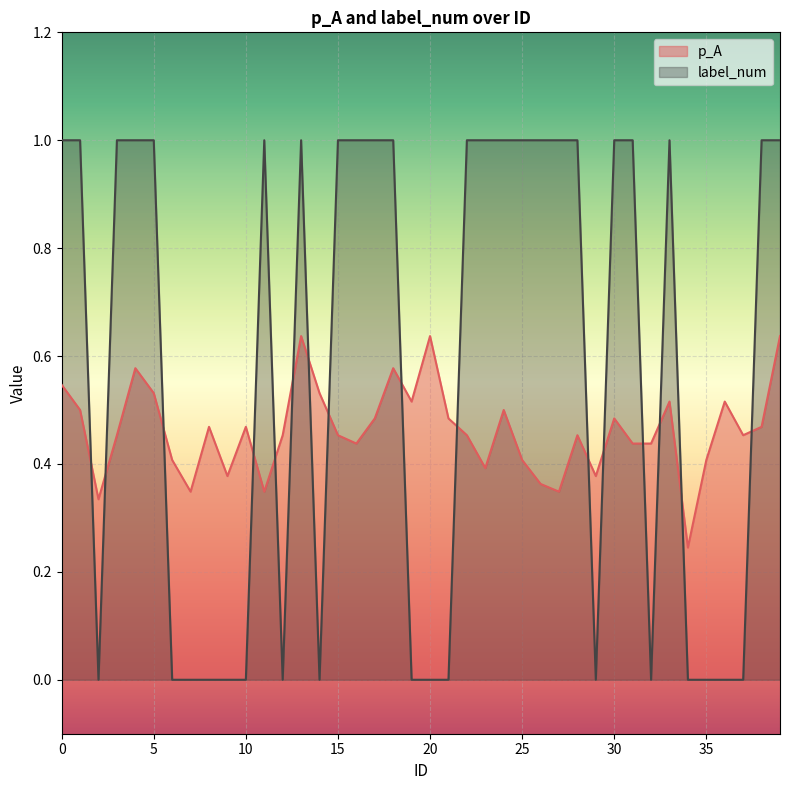

Between which two adjacent categories do p_A and label_num first intersect?

1 and 2